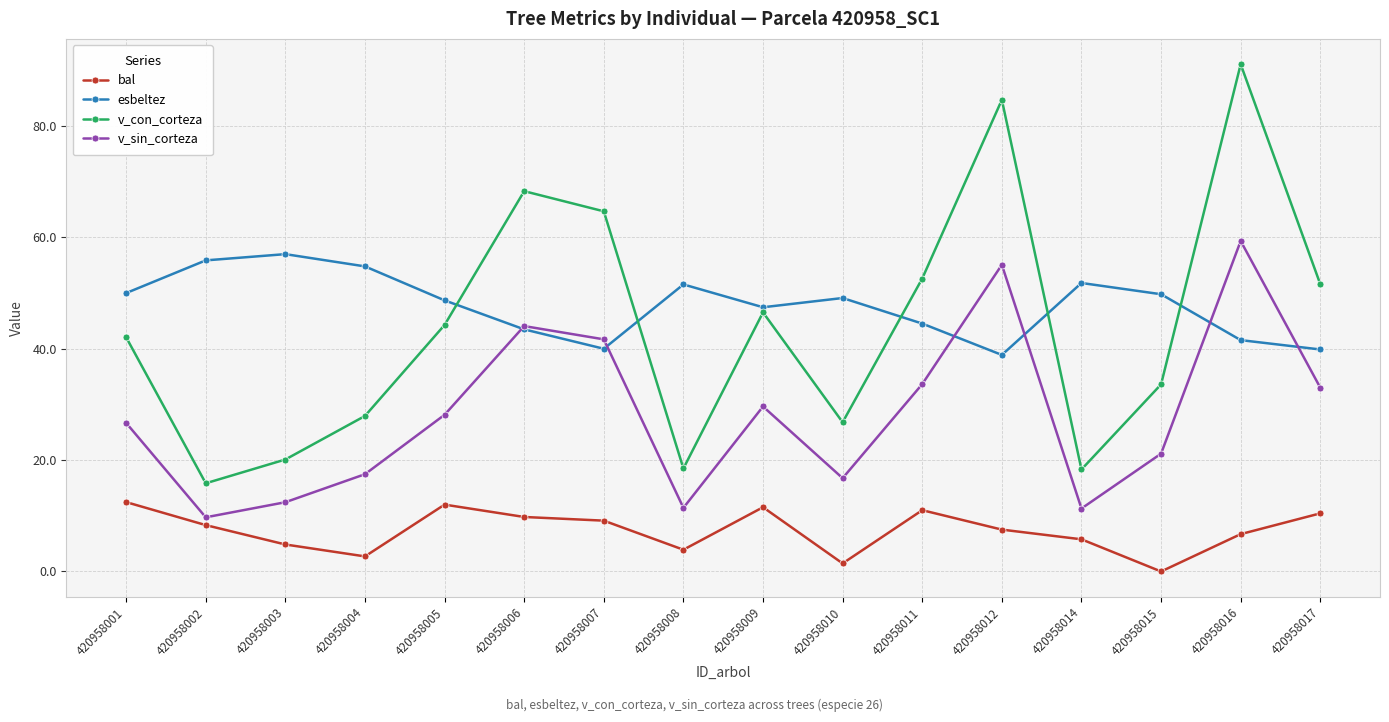

What is the sum of all bal values?

117.6